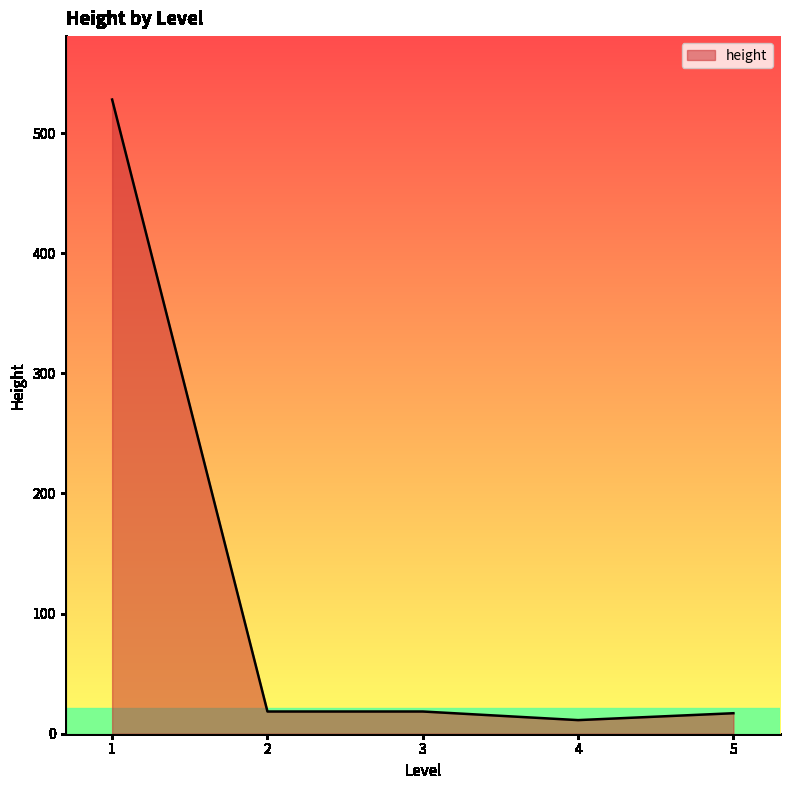

What is the change in value from 1 to 2?

-509.5